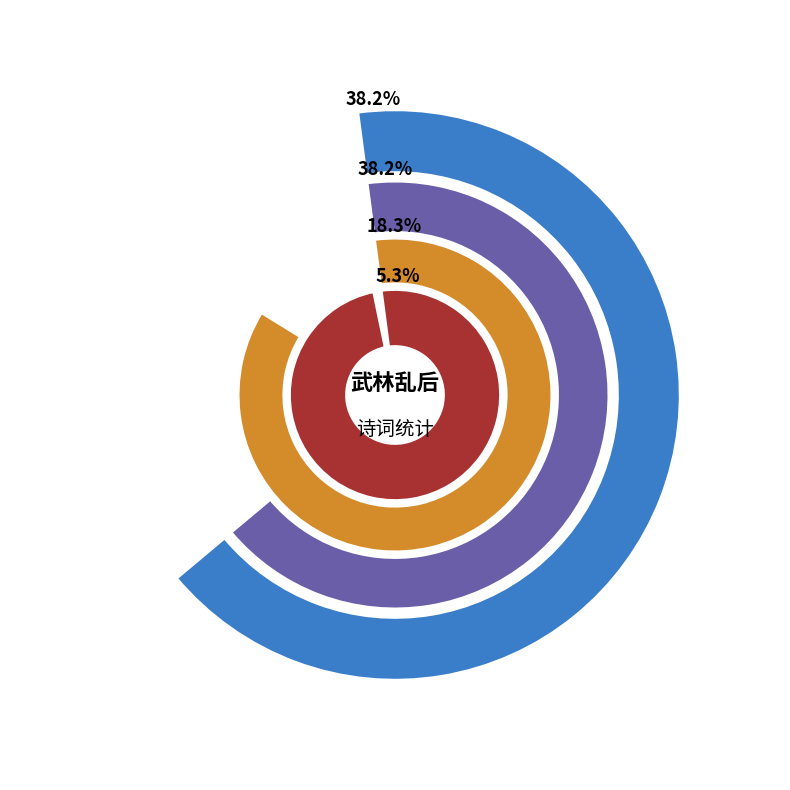

Is there a majority slice in this chart?

No